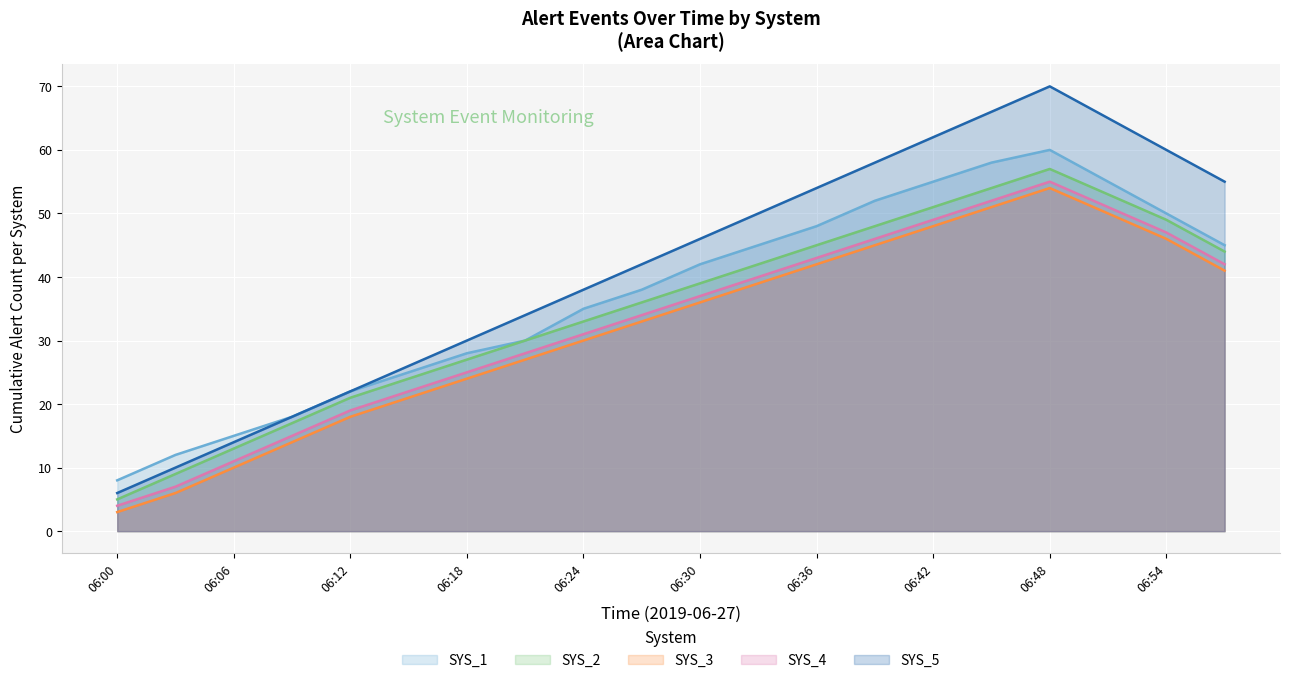

At how many categories does at least one series exceed 57?

6